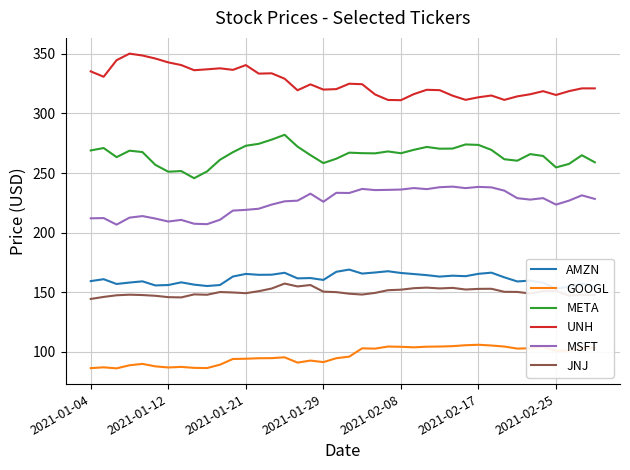

What is the sum of the UNH values at 25 and 32?

627.5